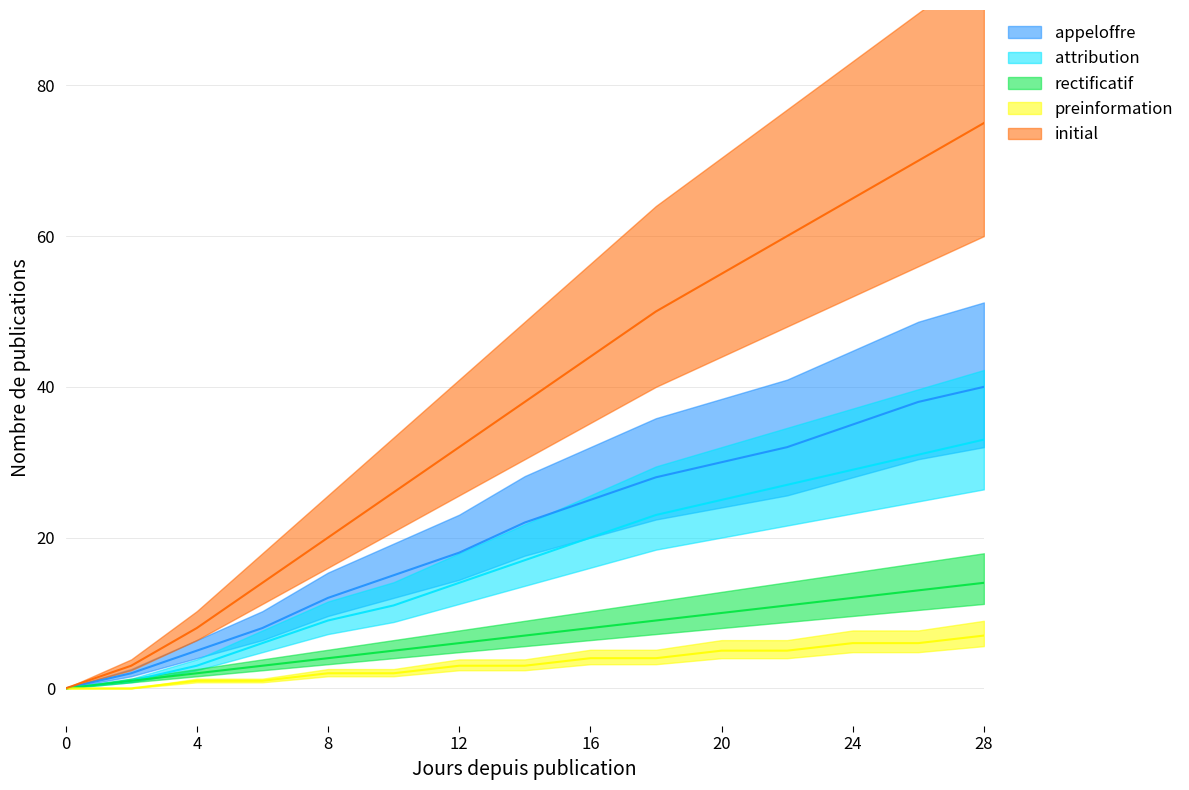

How many positive values does the attribution series have?

14